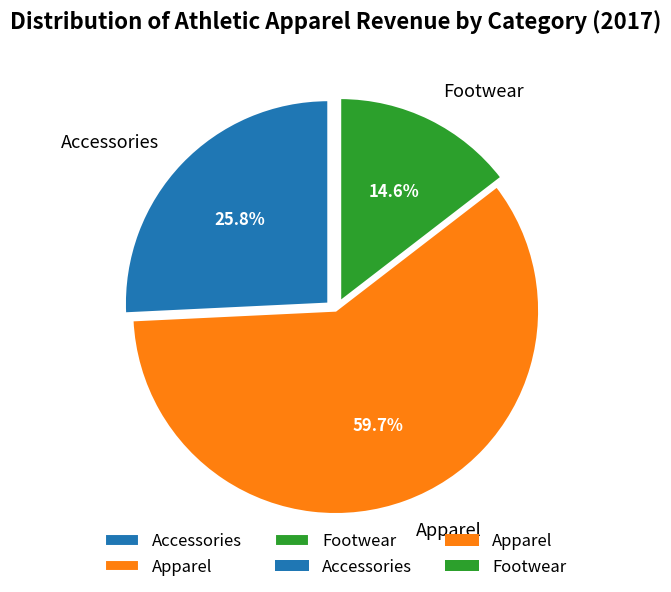

What portion of the pie excludes Footwear?

85.4%